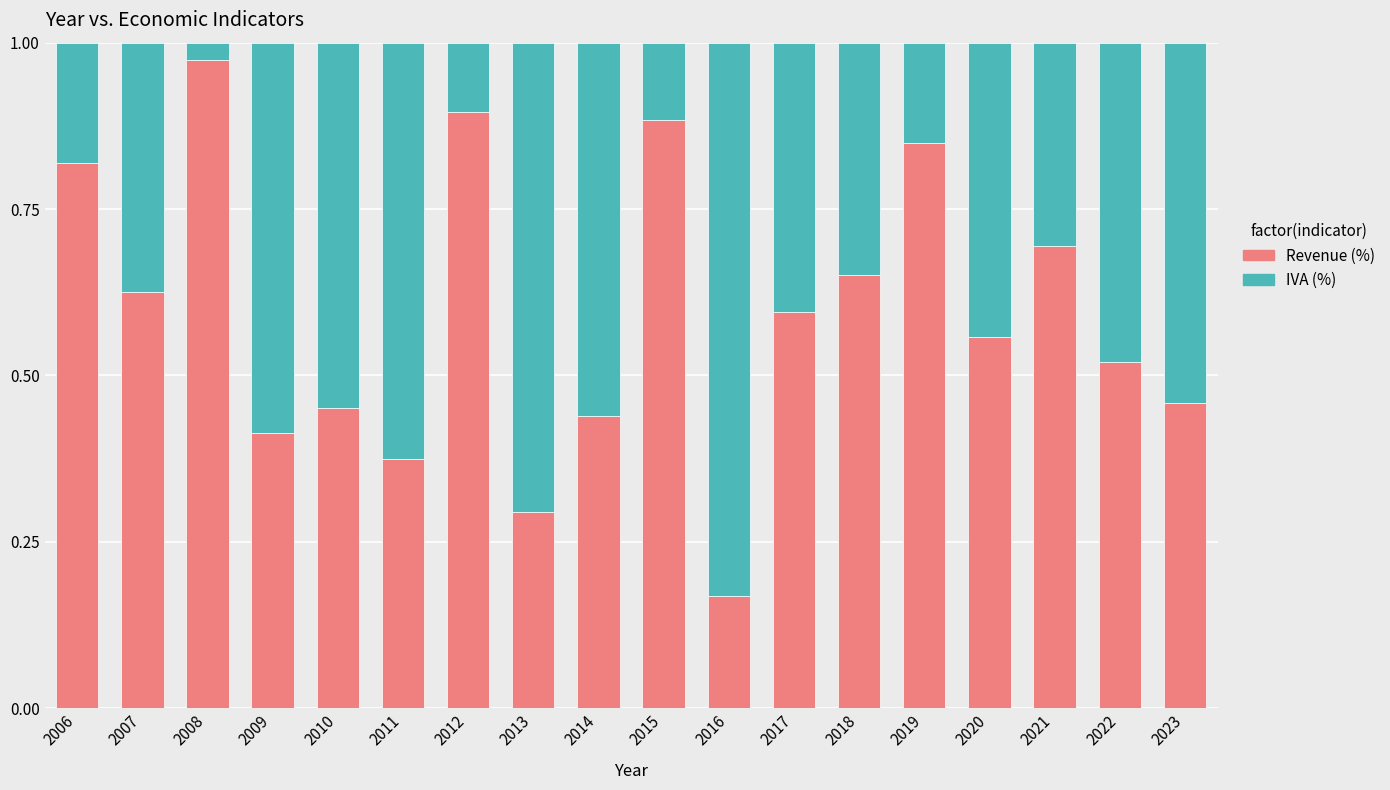

Is it true that Revenue (%) equals 0.7 at 2021?

True